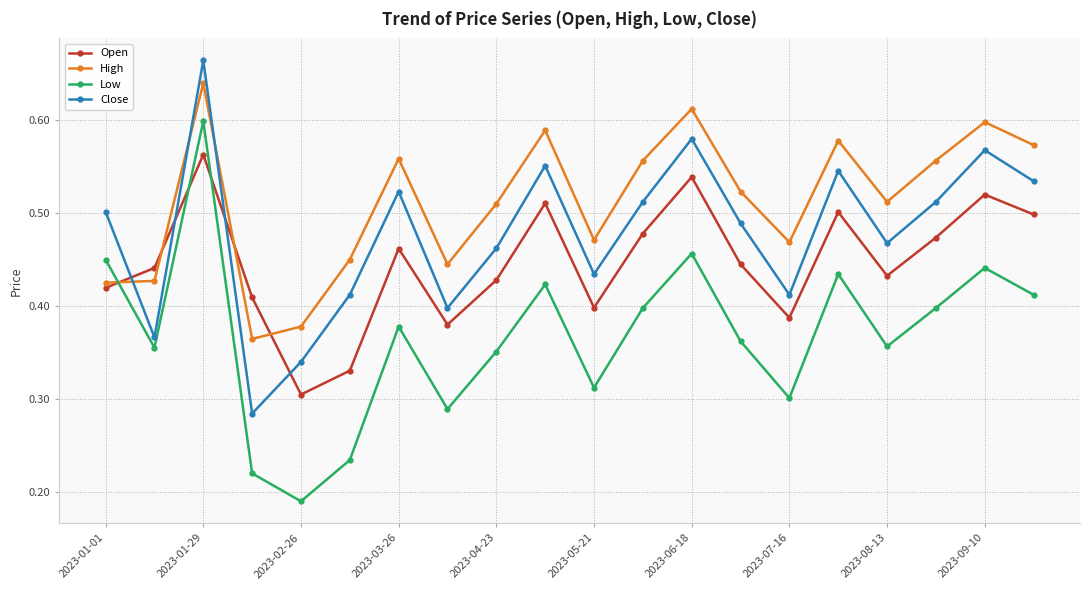

Which series has the widest spread of values?

Low